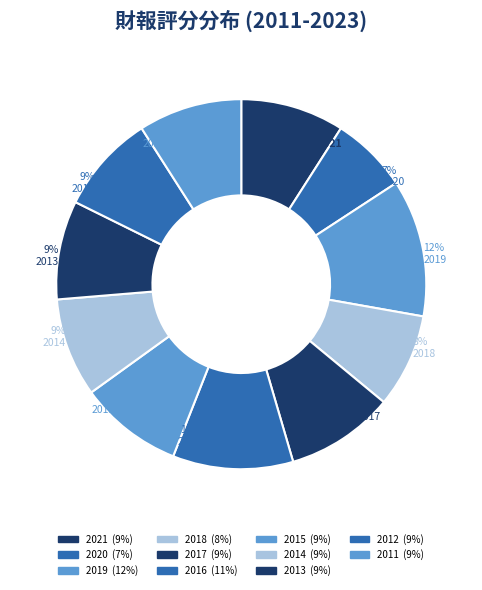

Count the number of slices in the pie.

11